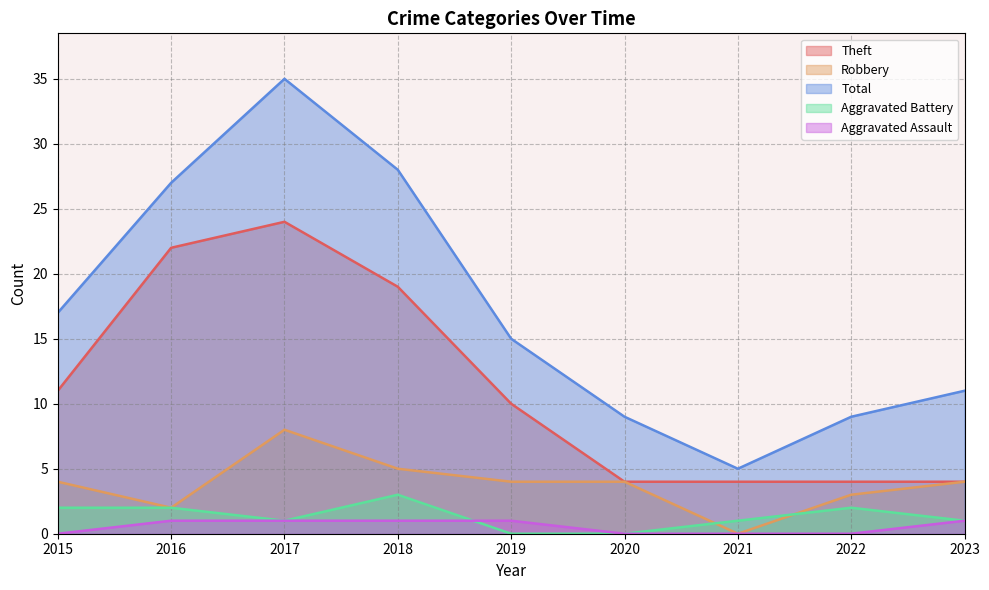

At which category does Aggravated Battery reach its first local valley?

2017